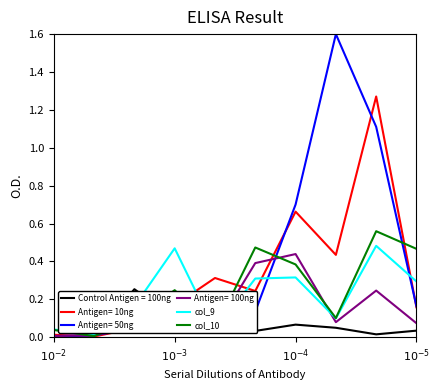

Which series has the largest total across all categories?

Antigen= 50ng